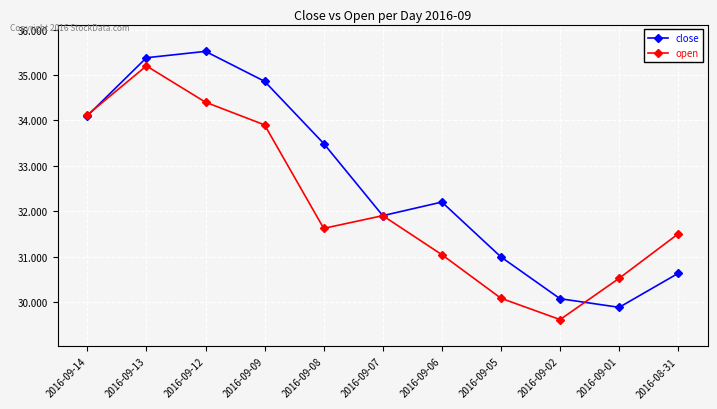

List the series in order of their overall mean, highest first.

close, open